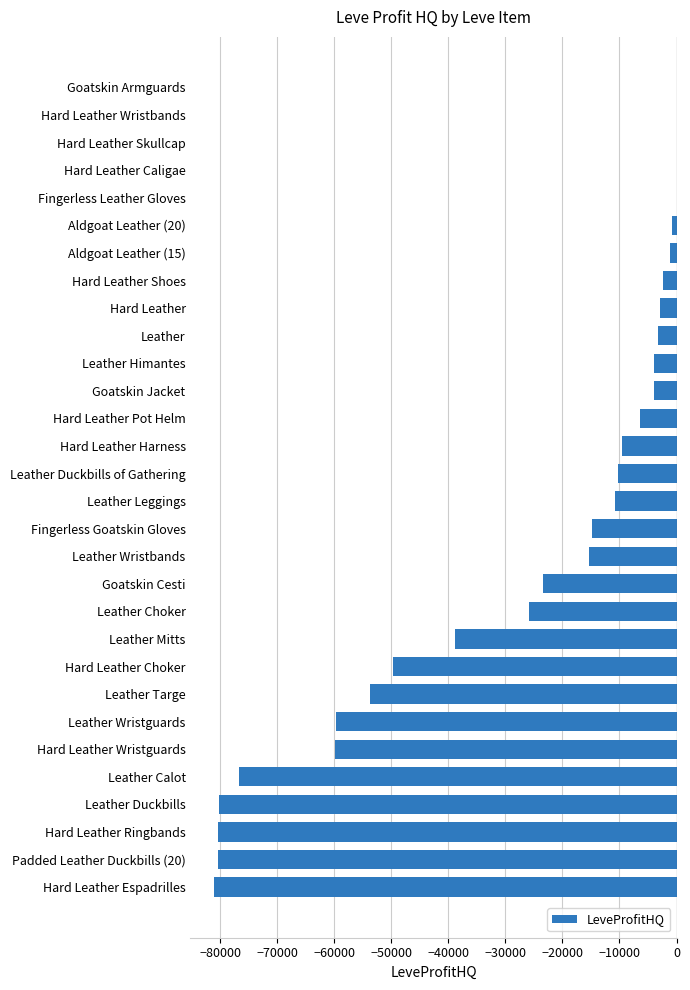

True or false: the data shows -55180.8 at Hard Leather Caligae.

False